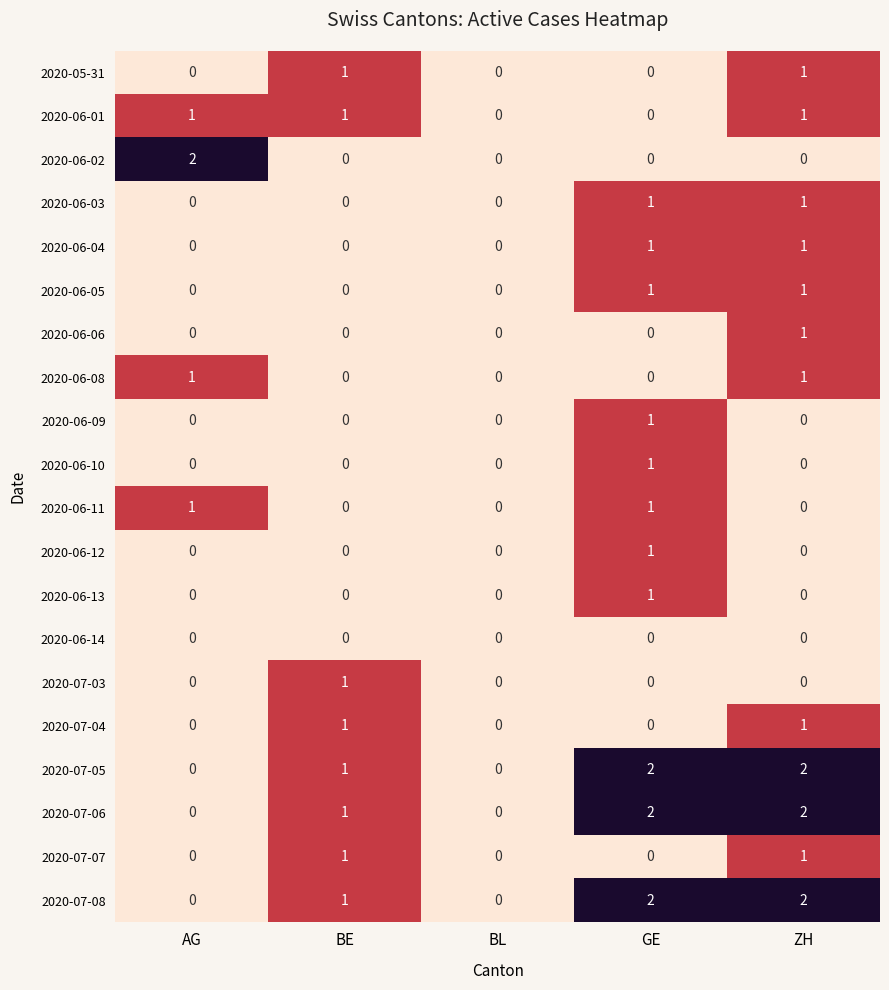

At which label is 2020-07-06 closest to 1?

BE